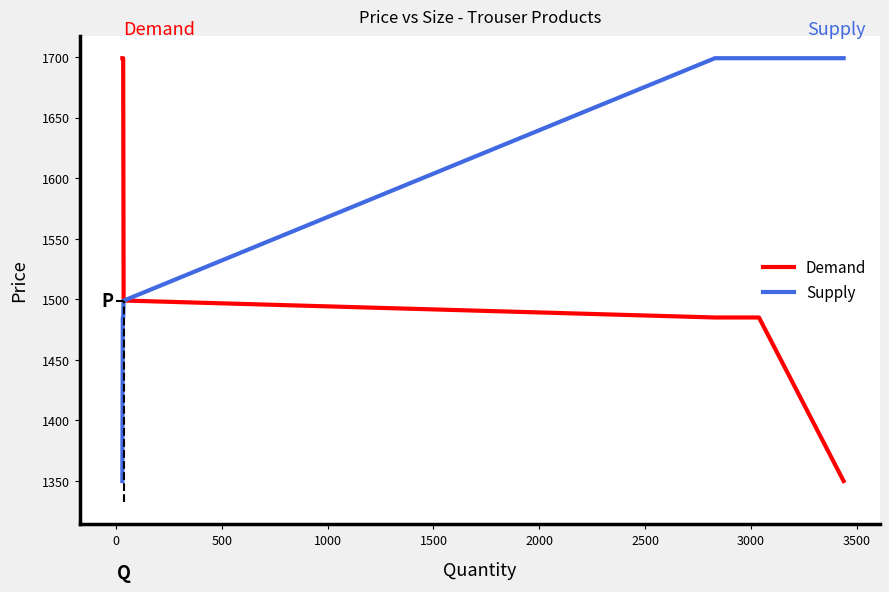

How many series are shown in this chart?

2